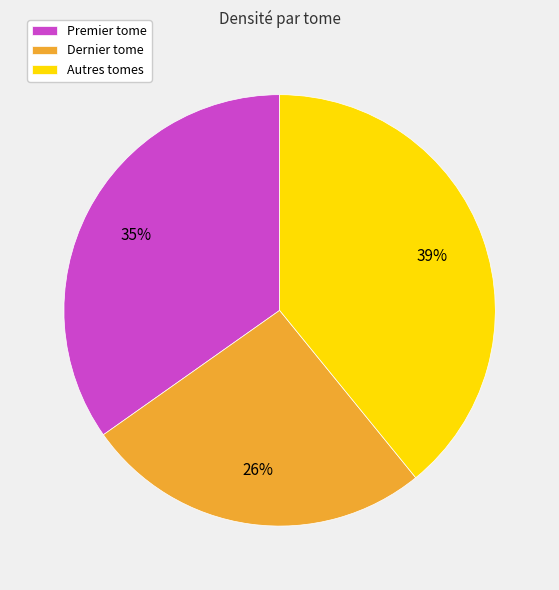

How many segments does this pie chart have?

3